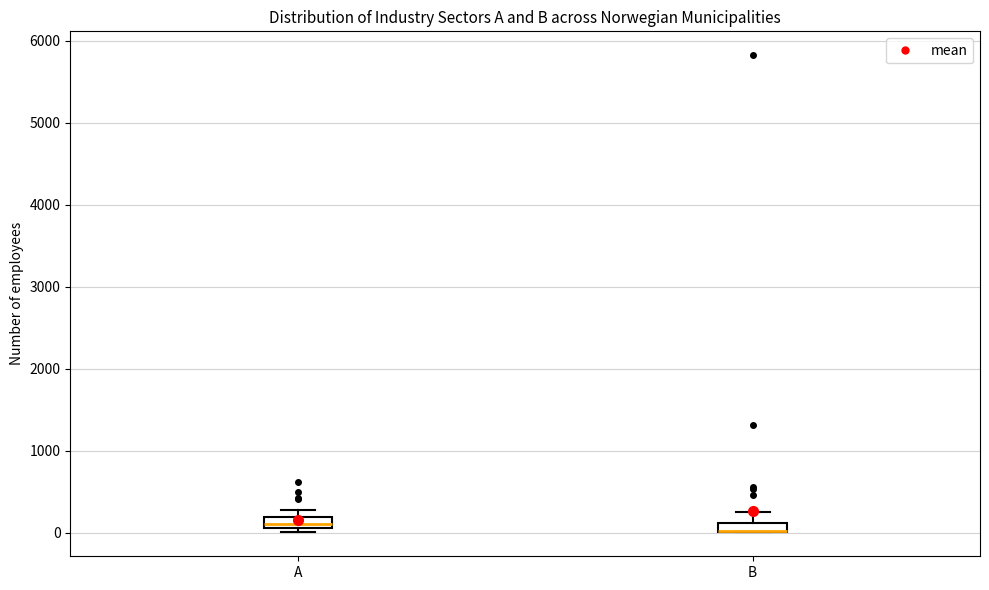

Where is the lower edge of the box for B on the y-axis? The values are not printed on the chart, so give them approximately, as read against the axis.

0